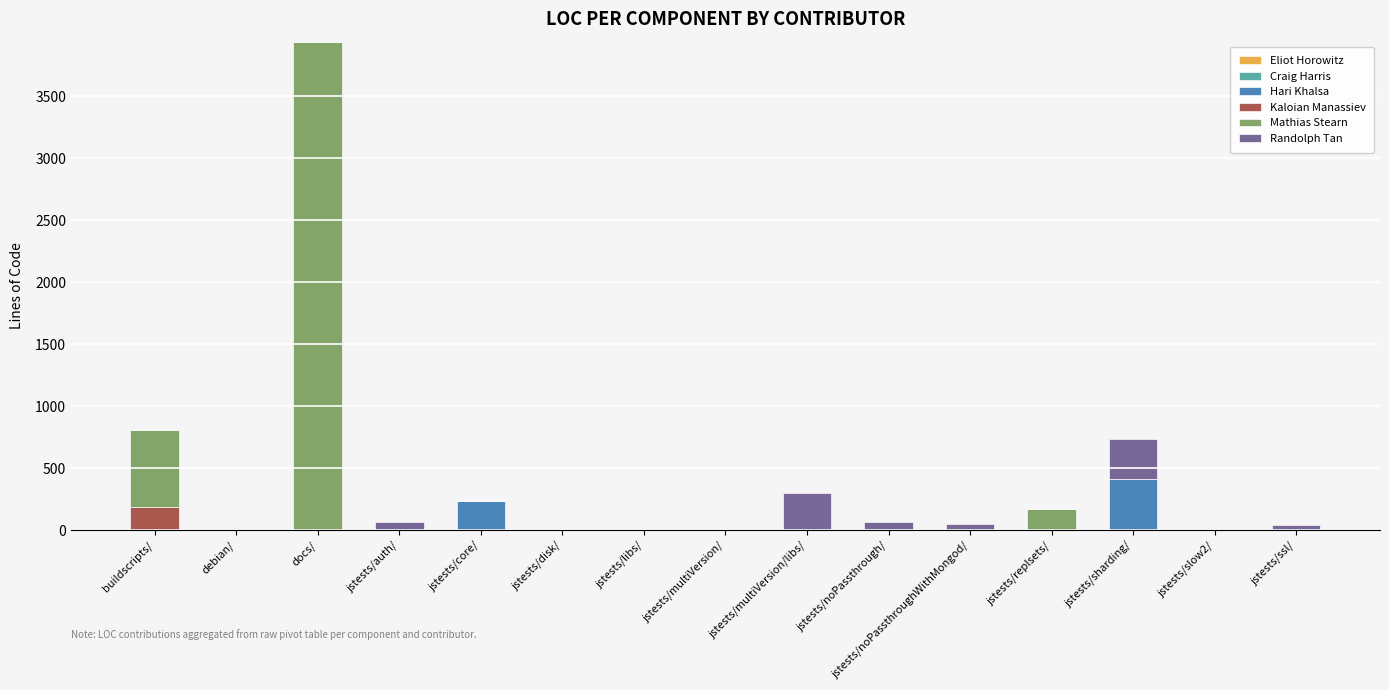

The Hari Khalsa series shows 0.0 at buildscripts/. True or false?

True